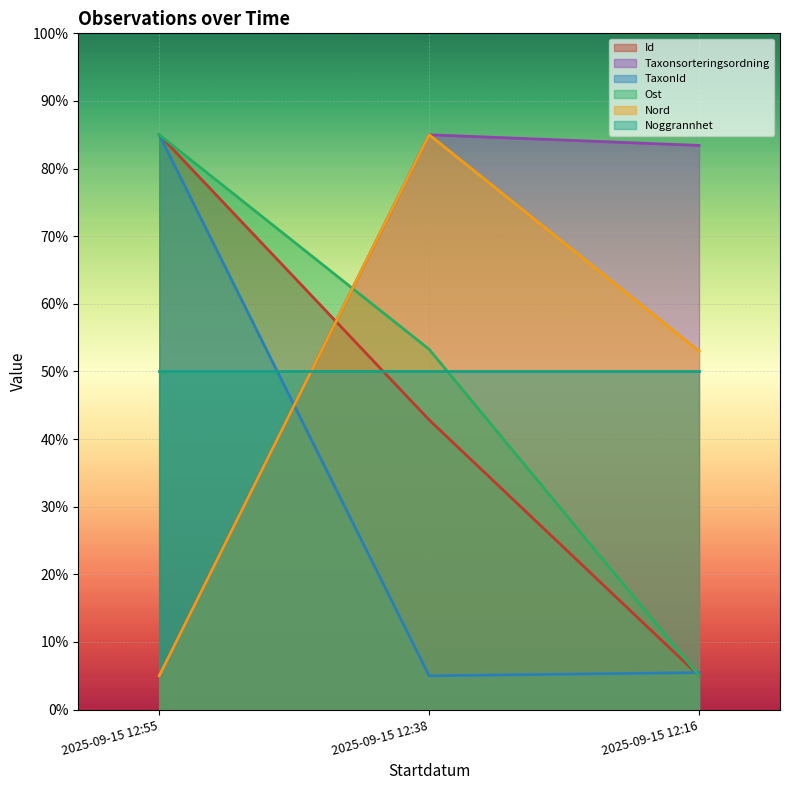

What is the highest value of the Ost series?

85.0